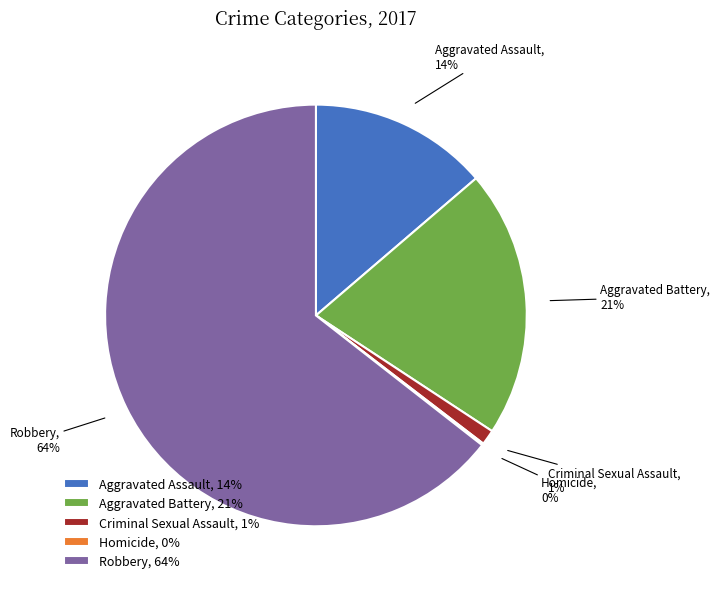

Which has a higher value, Robbery, 64% or Aggravated Battery, 21%?

Robbery, 64%